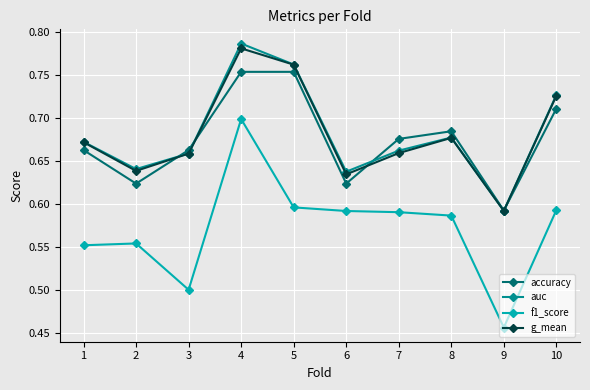

True or false: f1_score and auc intersect in this chart.

False